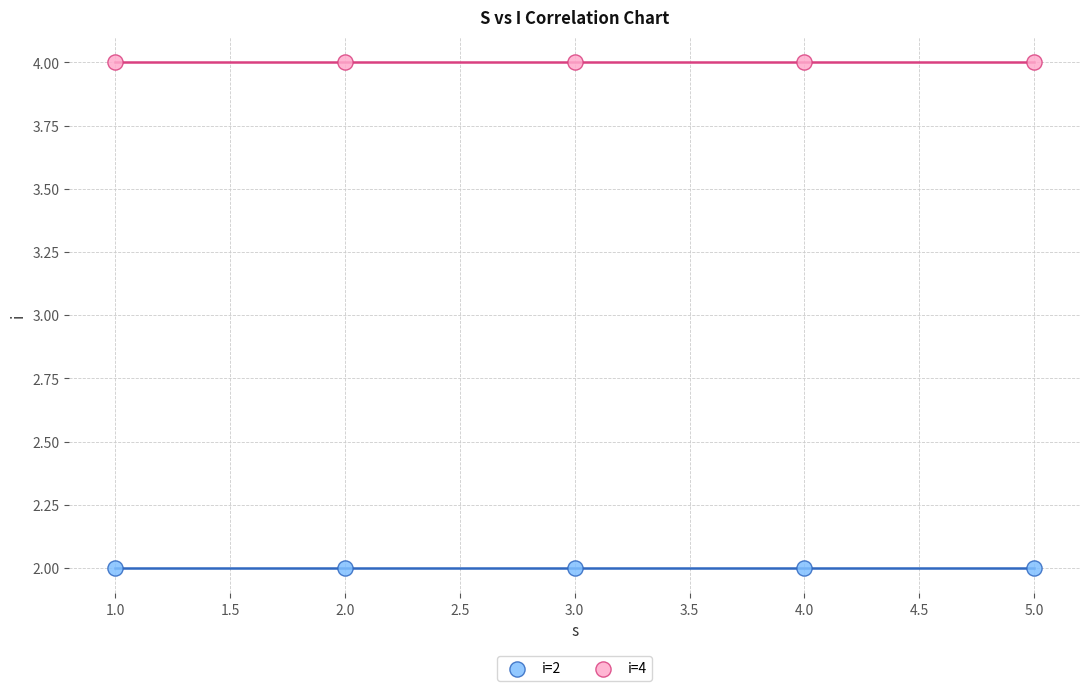

Which series contains the lowest Y value?

i=2